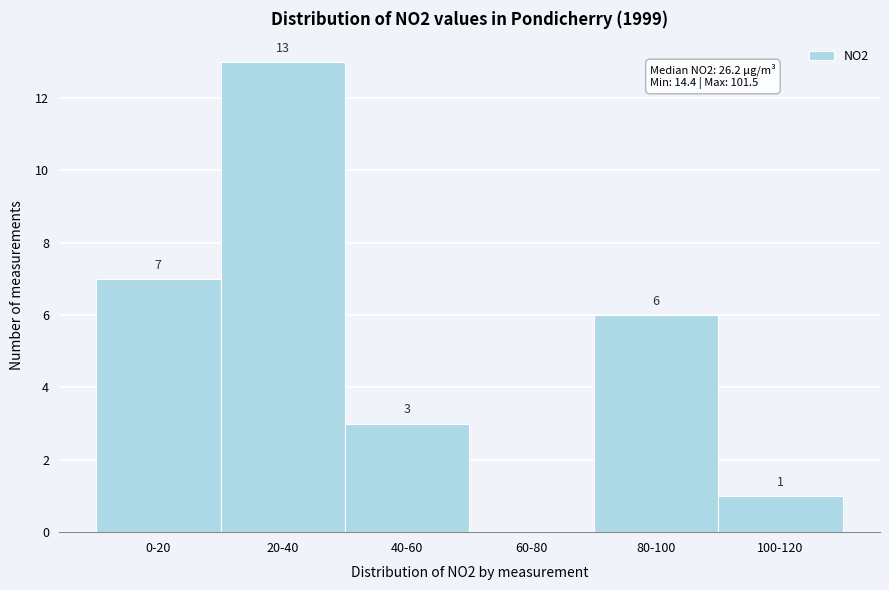

Reading left to right, list all the values displayed in this chart.

0-20=7	20-40=13	40-60=3	60-80=0	80-100=6	100-120=1